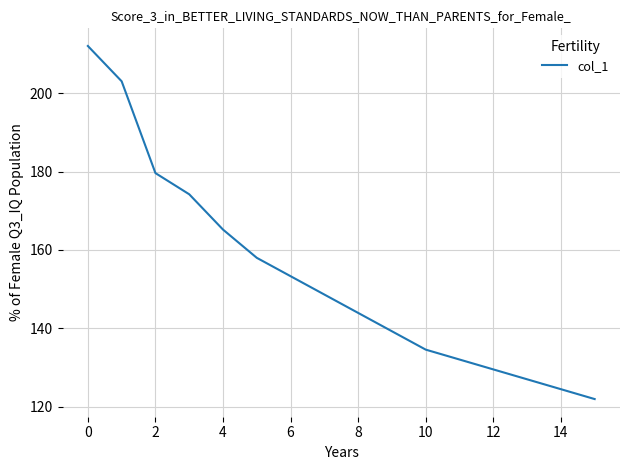

How many distinct data groups are displayed?

1